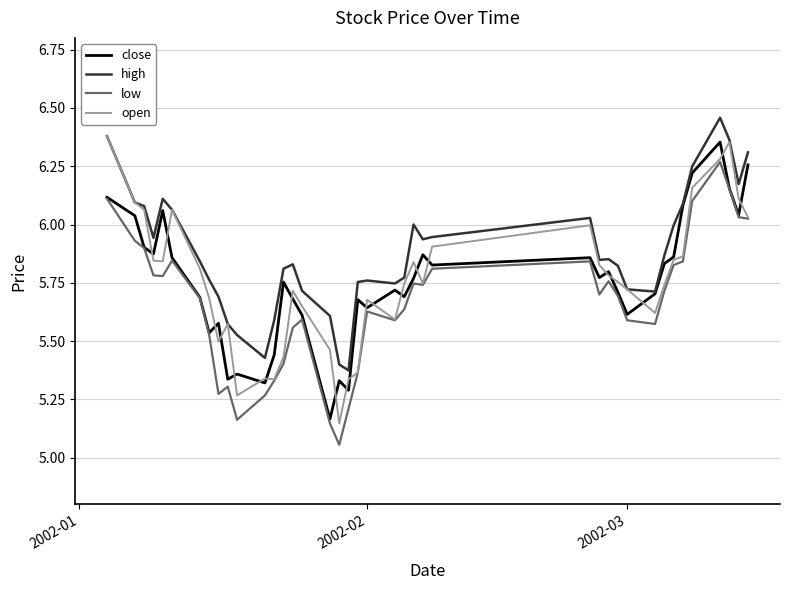

True or false: low and high intersect in this chart.

False